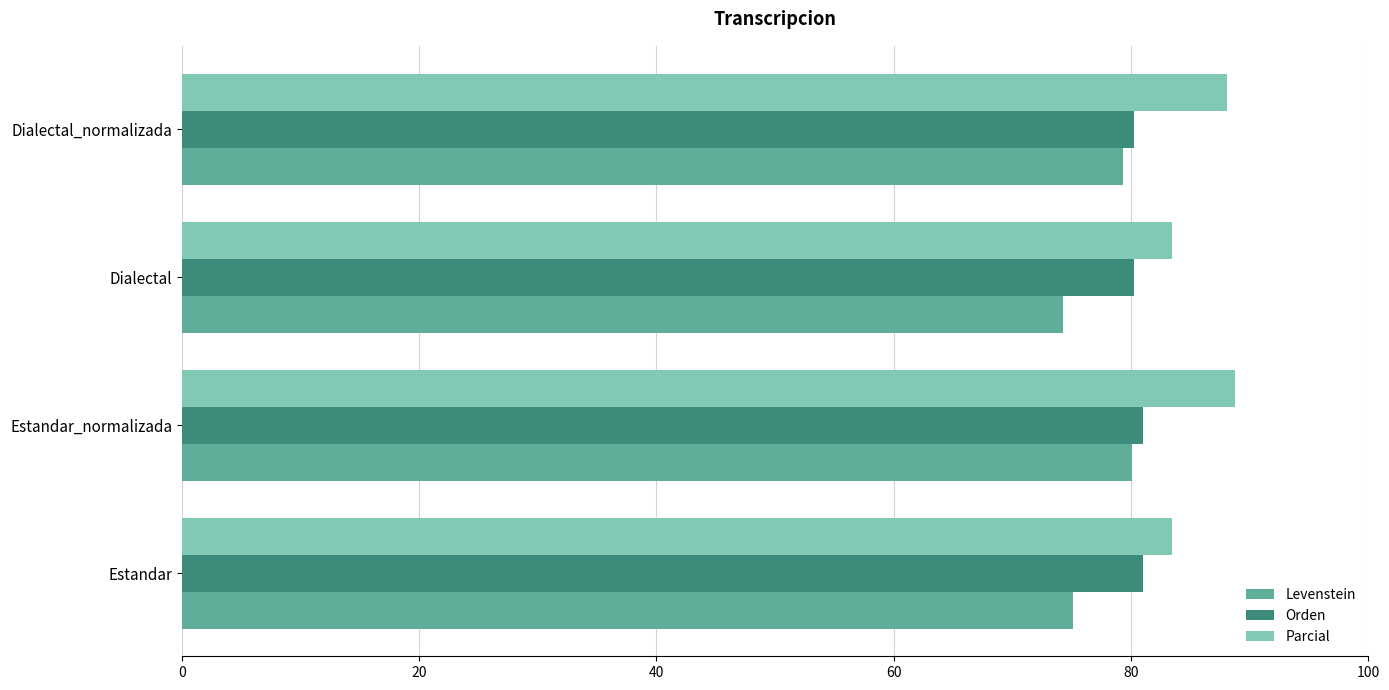

Which series has the largest total across all categories?

Parcial